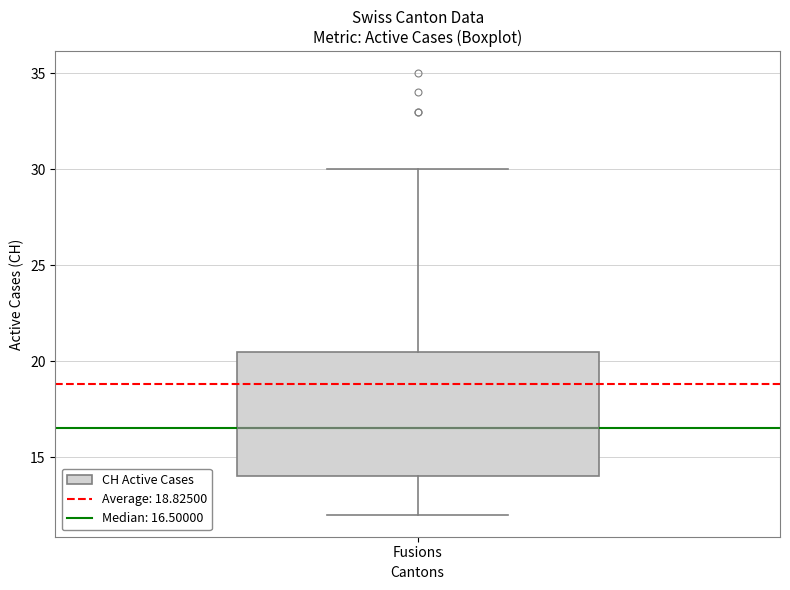

Read this box plot against the y-axis: the position of the median line, the range covered by the box, and the ends of both whiskers. The values are not printed on the chart, so give them approximately, as read against the axis.

median 16.5, box 14.0 to 20.5, whiskers 12.0 to 30.0